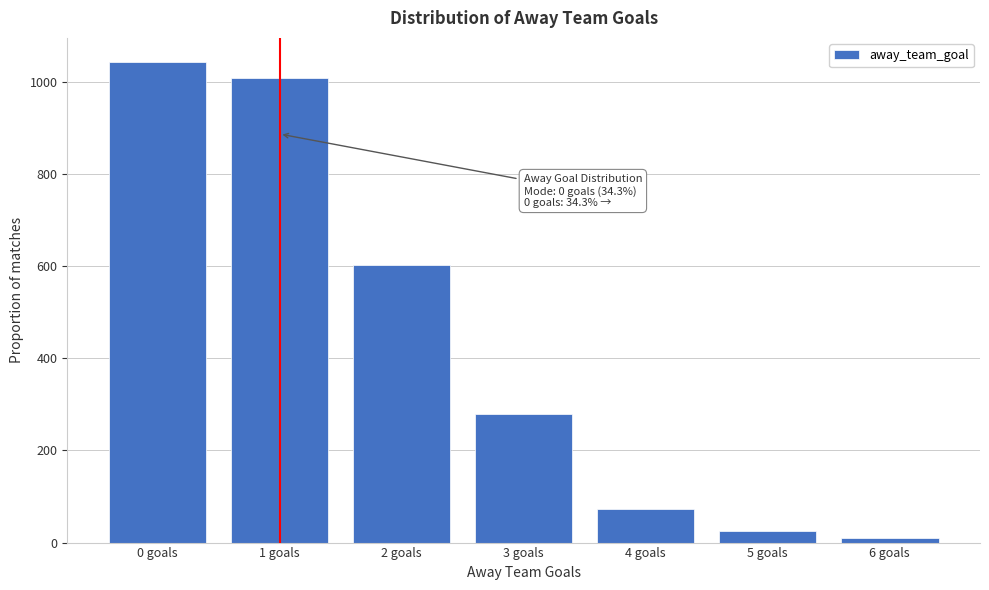

Reading left to right, what are all the values shown in this chart?

0 goals=1043.0	1 goals=1008.0	2 goals=602.0	3 goals=279.0	4 goals=73.0	5 goals=26.0	6 goals=9.0